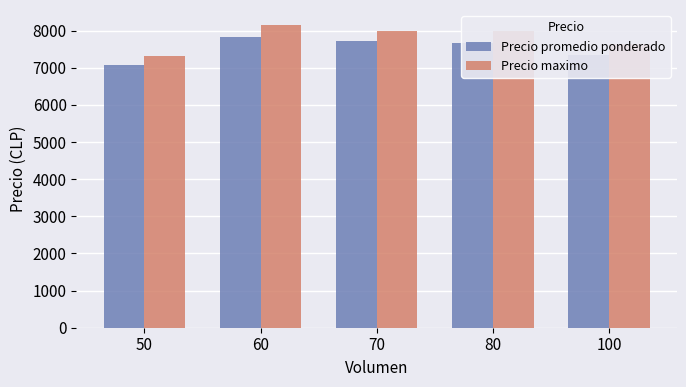

Where is Precio promedio ponderado nearest to the value 7446?

100